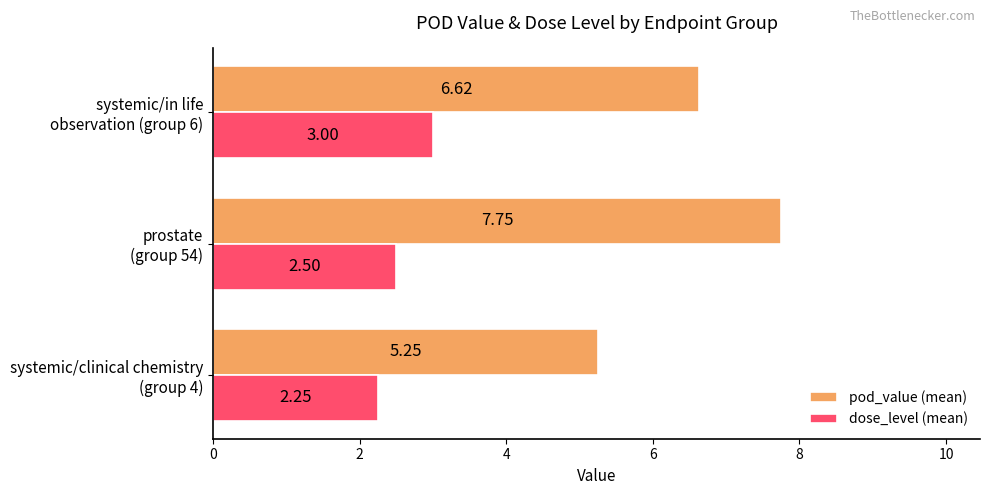

List the series in order of their overall mean, highest first.

pod_value (mean), dose_level (mean)